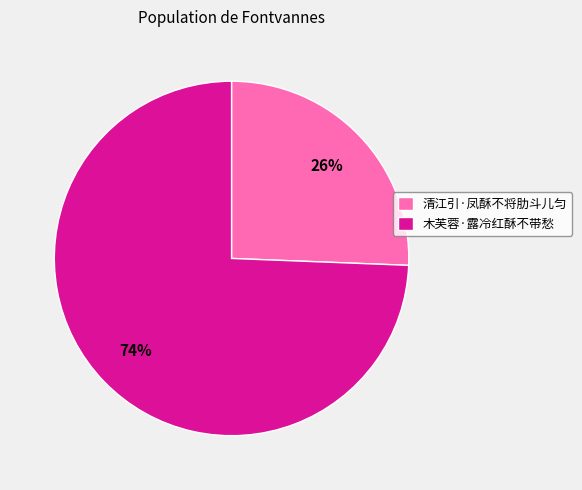

Do 清江引·凤酥不将肋斗儿匀 and 木芙蓉·露冷红酥不带愁 together represent more than half of the pie?

Yes